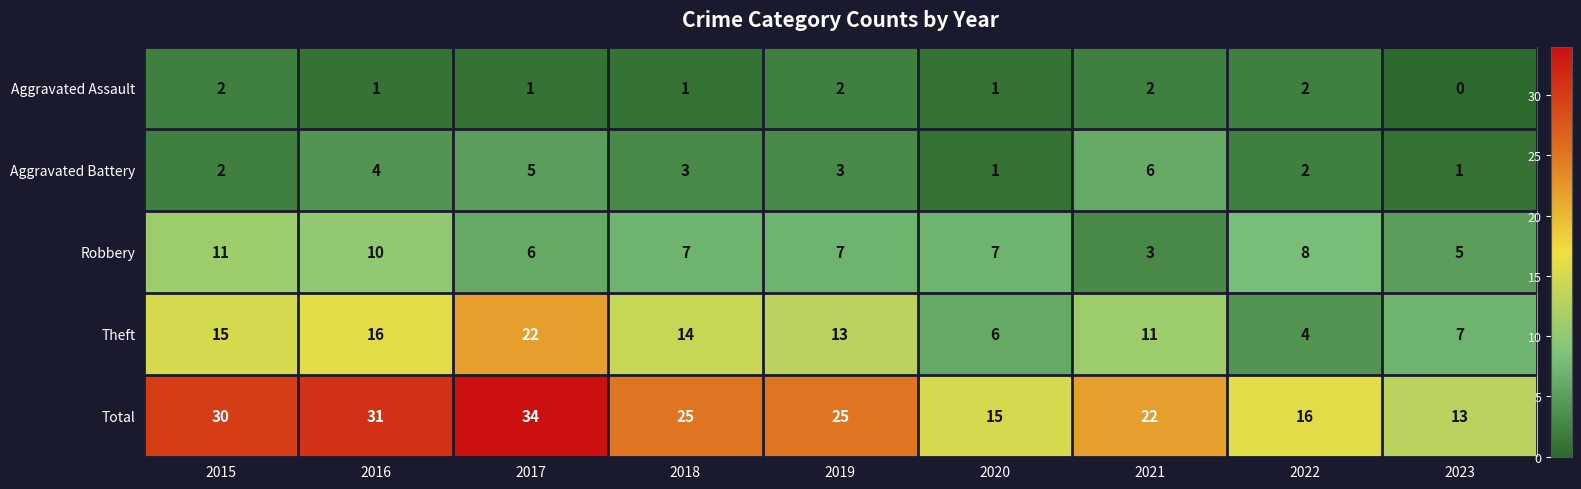

Count the number of data series in this chart.

5